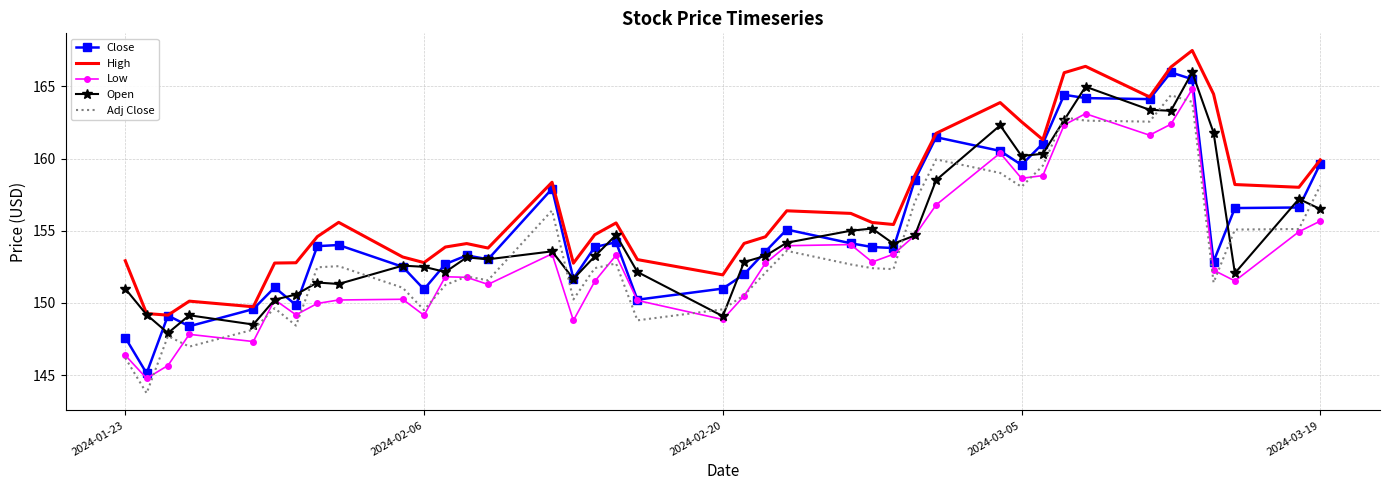

What is the highest value of the Low series?

164.8